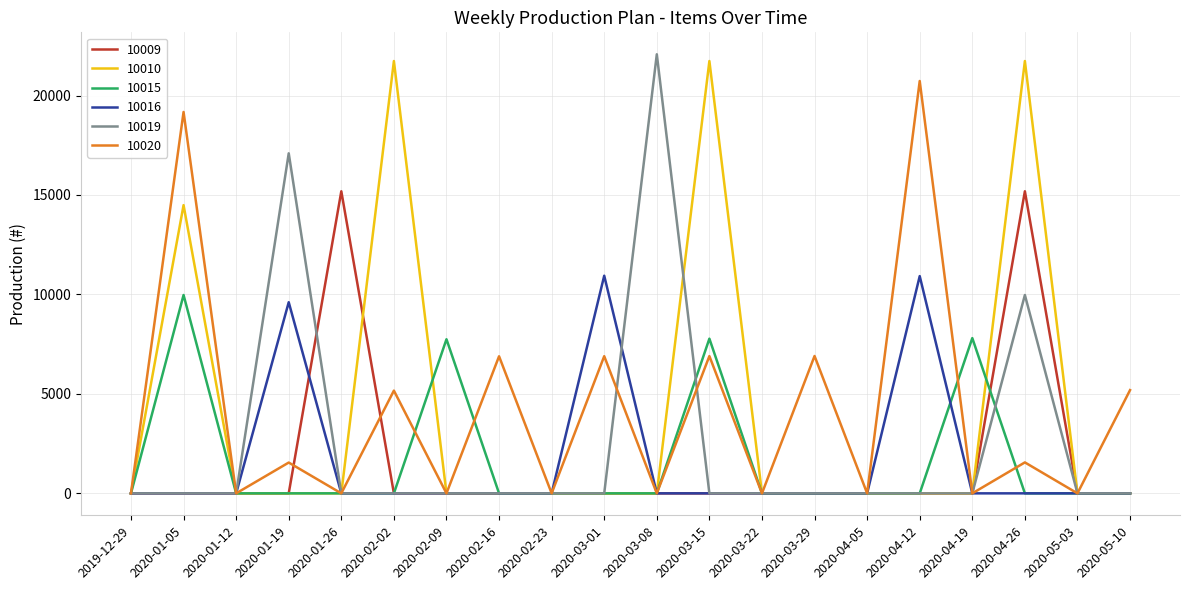

What is the highest value of the 10015 series?

9970.5